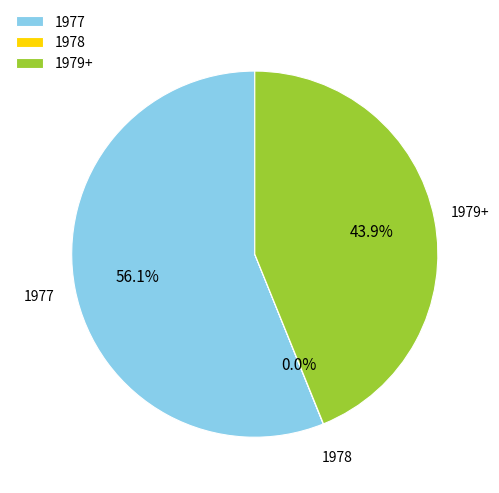

Which slice represents more than half of the pie?

1977